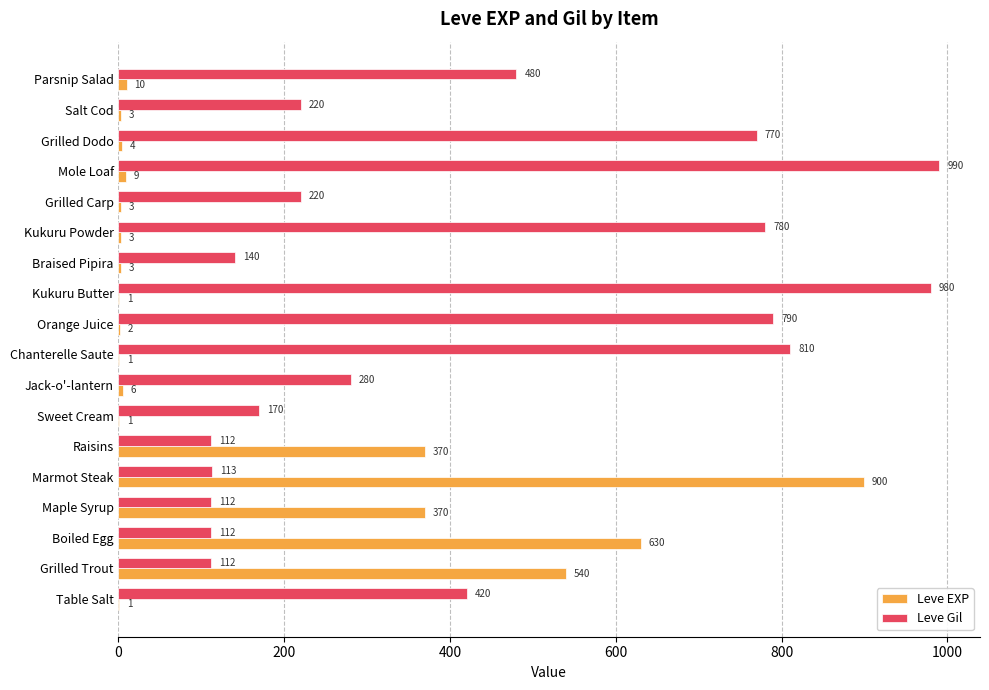

What is the highest value of the Leve Gil series?

990